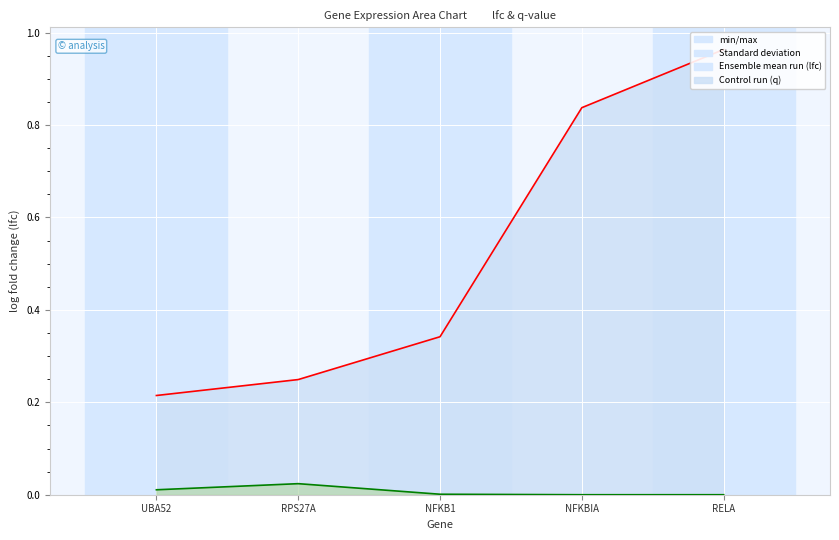

Rank the series by their average value, from highest to lowest.

lfc, q